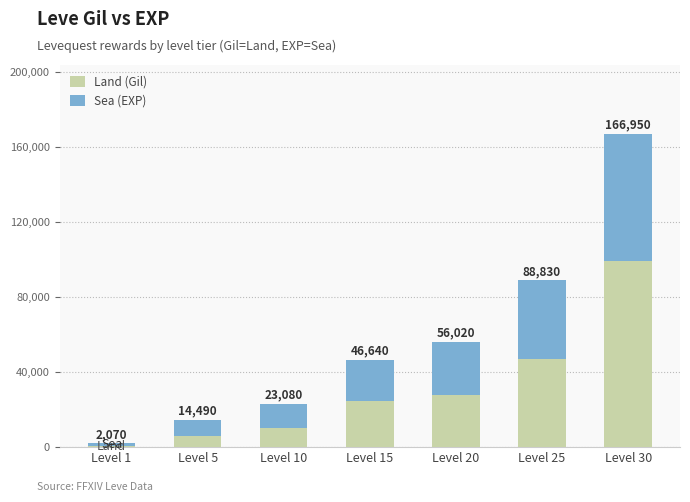

What are all the series names shown in the legend?

Land (Gil), Sea (EXP)